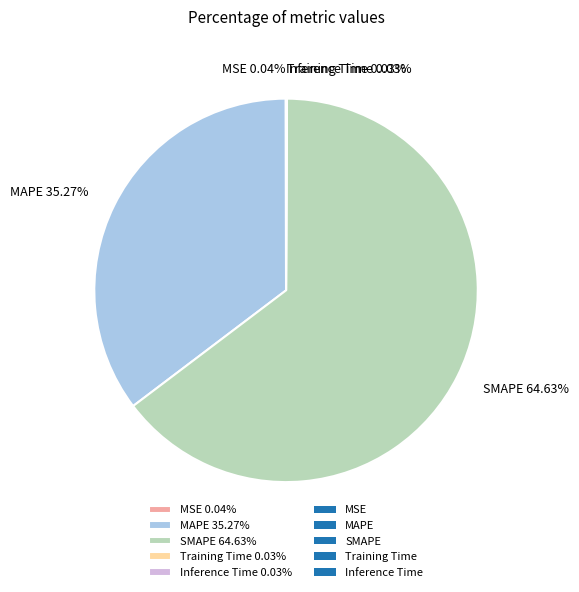

To the nearest percent, what is the average slice percentage?

20%